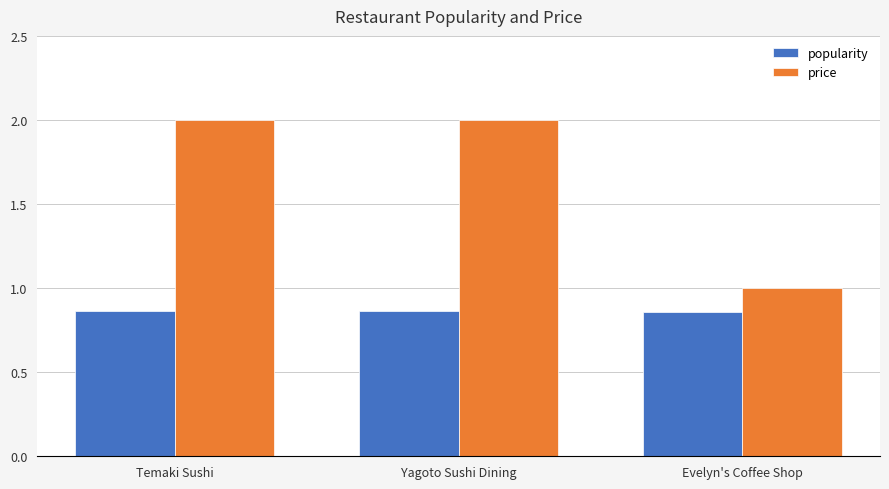

What is the total value across all series at Temaki Sushi?

2.9